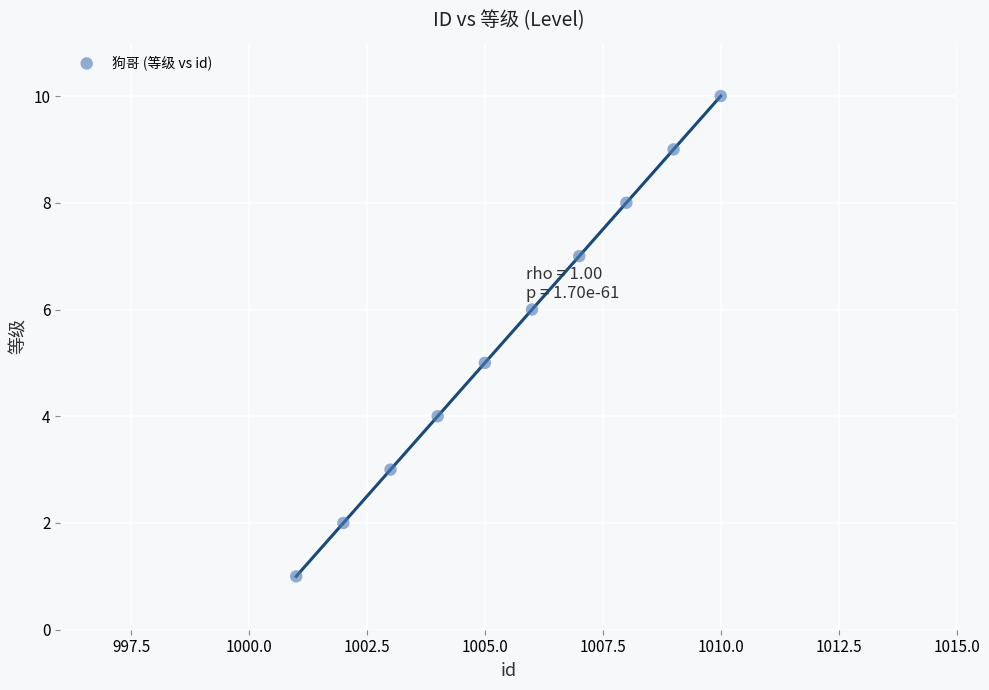

What is the range of Y values (max minus min)?

9